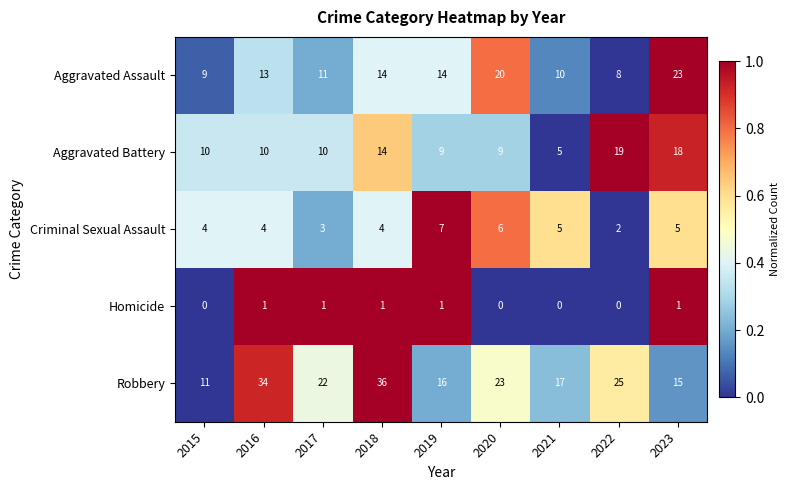

List the labels in order of Robbery value, smallest first.

2015, 2023, 2019, 2021, 2017, 2020, 2022, 2016, 2018